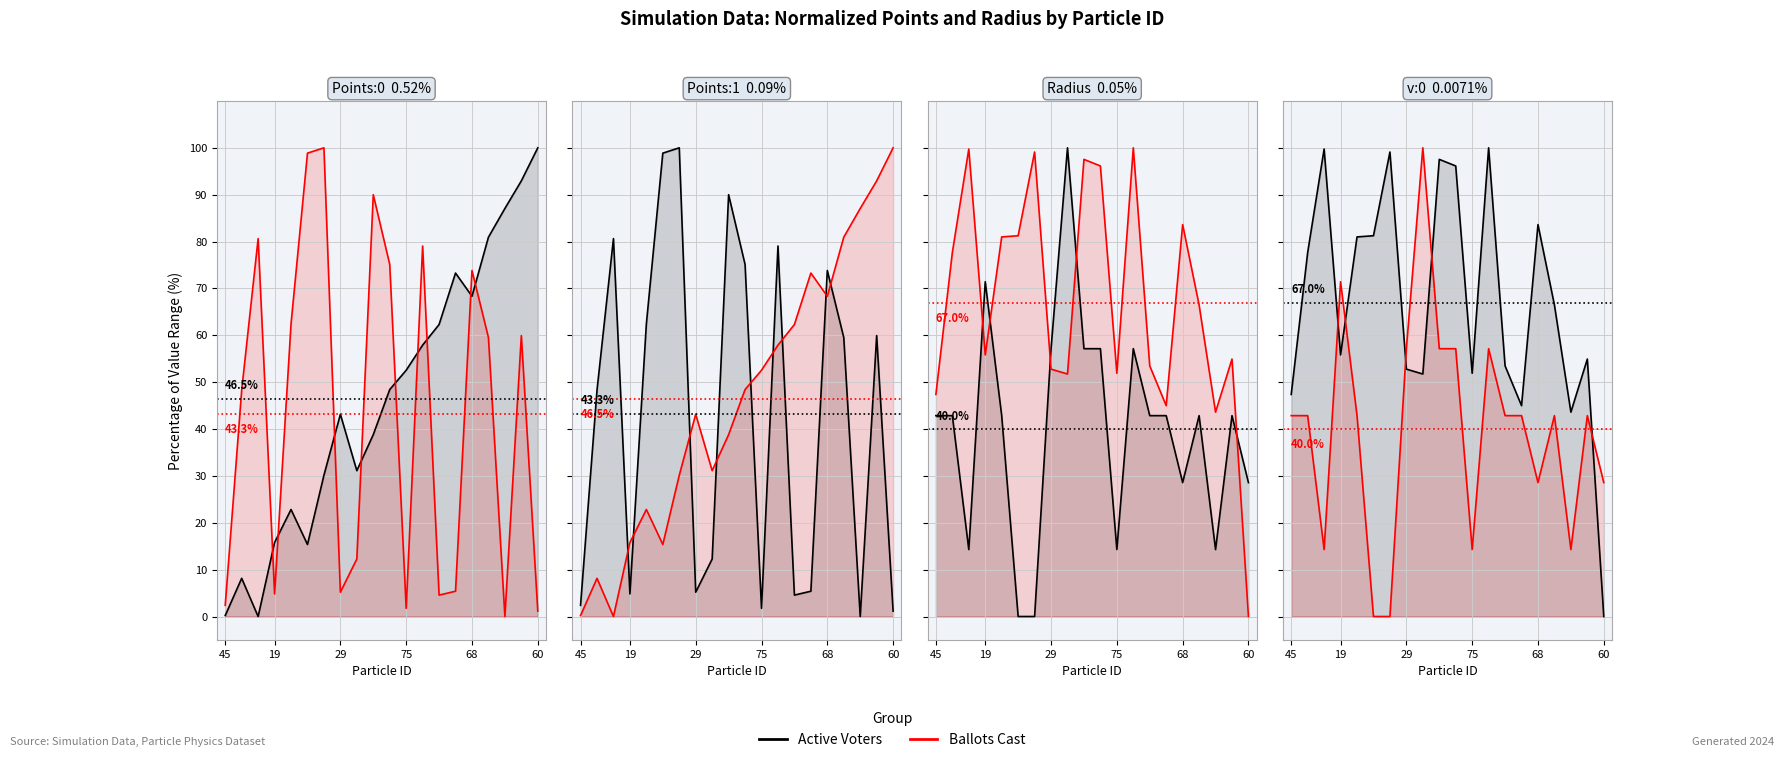

After their last crossing, which series has the higher values: Ballots Cast or Active Voters?

Ballots Cast